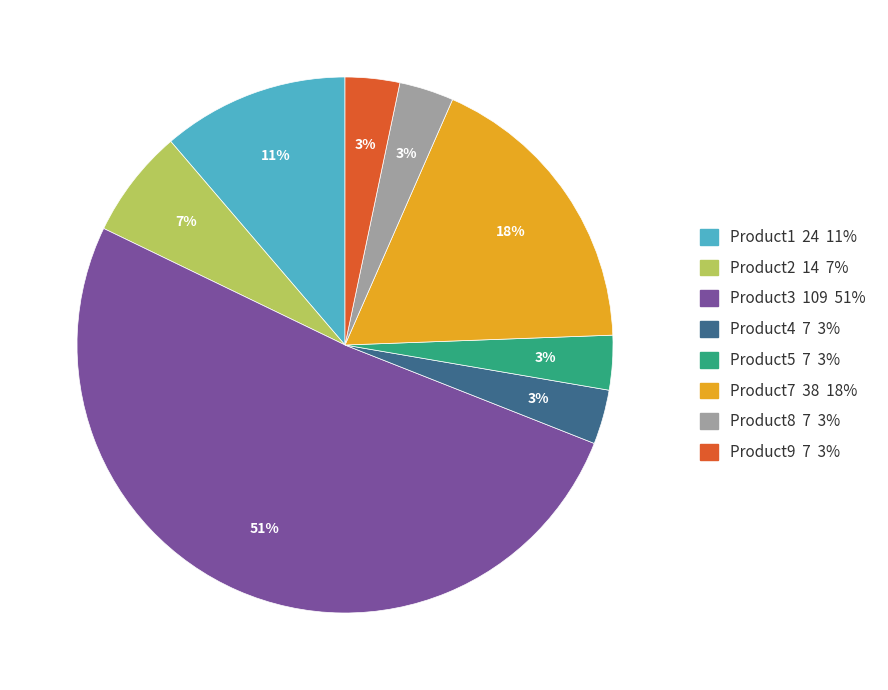

What is the largest slice in the pie chart?

Product3